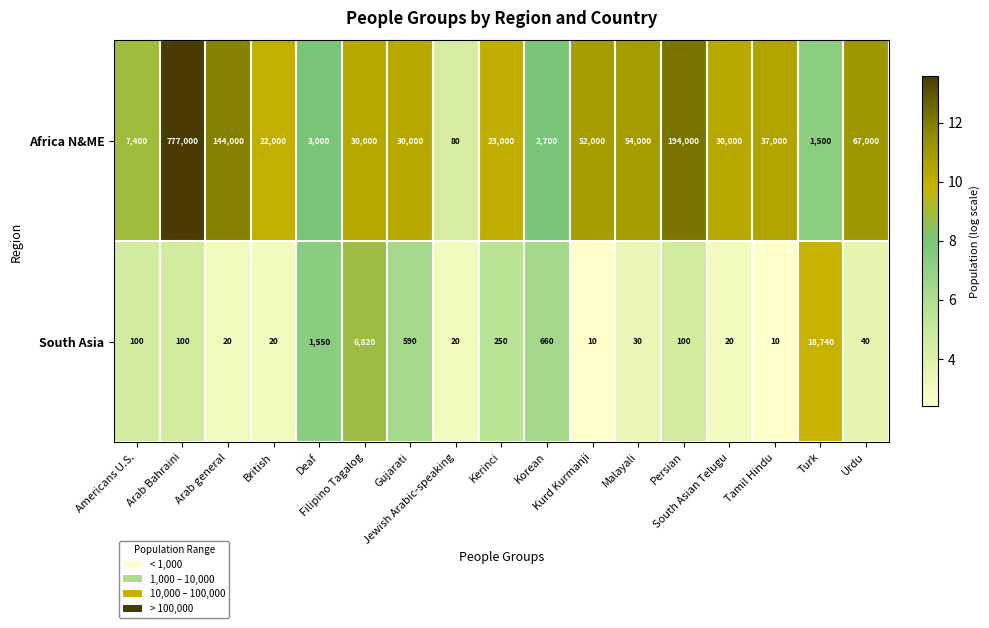

At which category is the sum across all series the highest?

Arab Bahraini